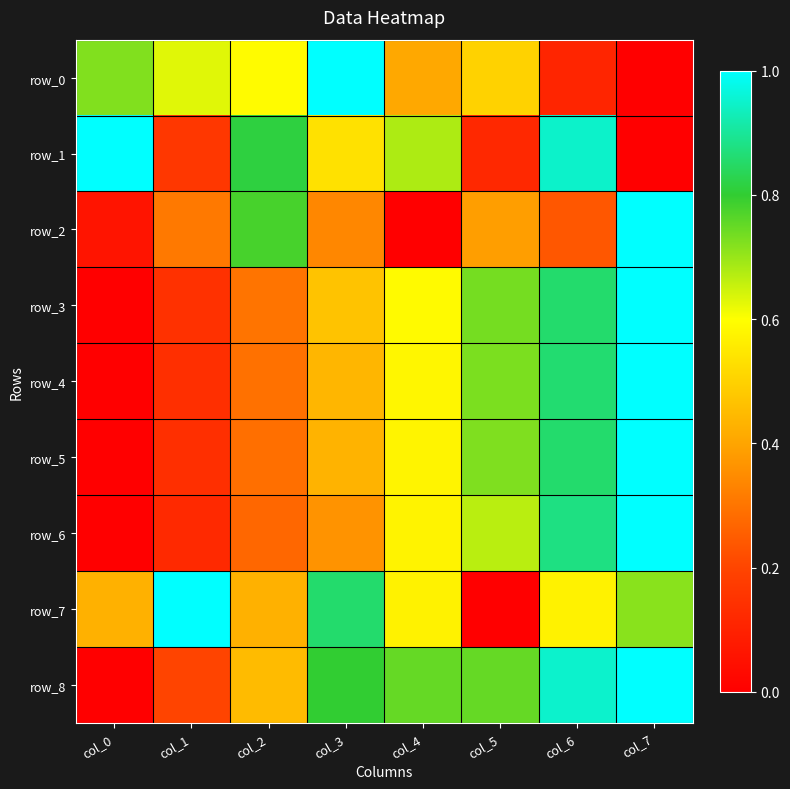

Which has a higher value, col_0 or col_3?

col_3